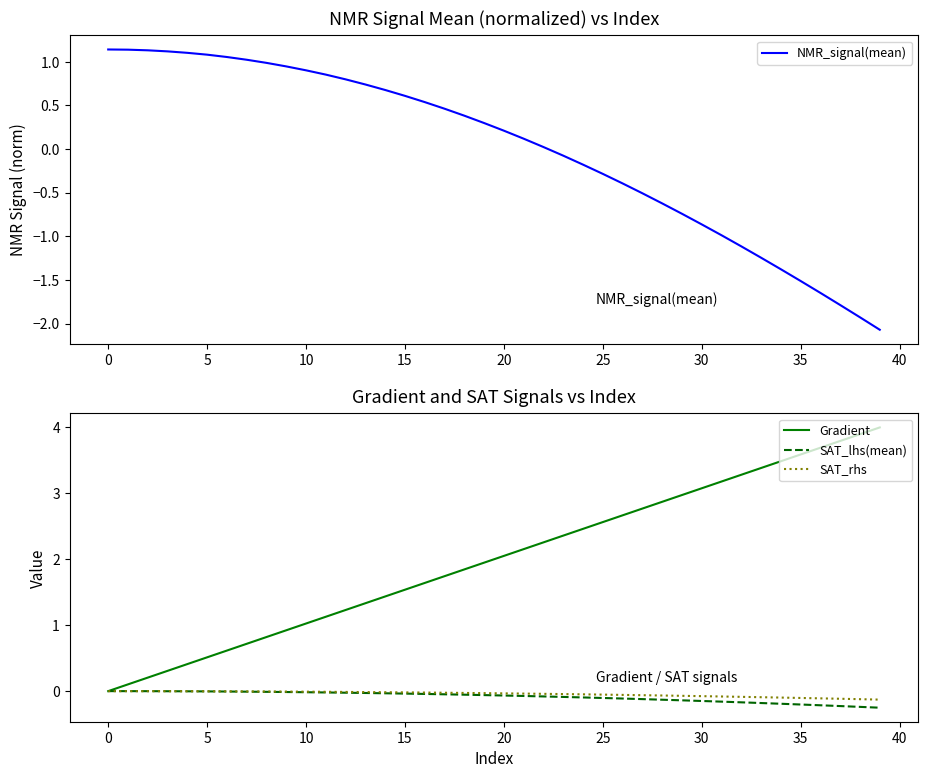

The value of SAT_rhs at 15 is -0.0. True or false?

False